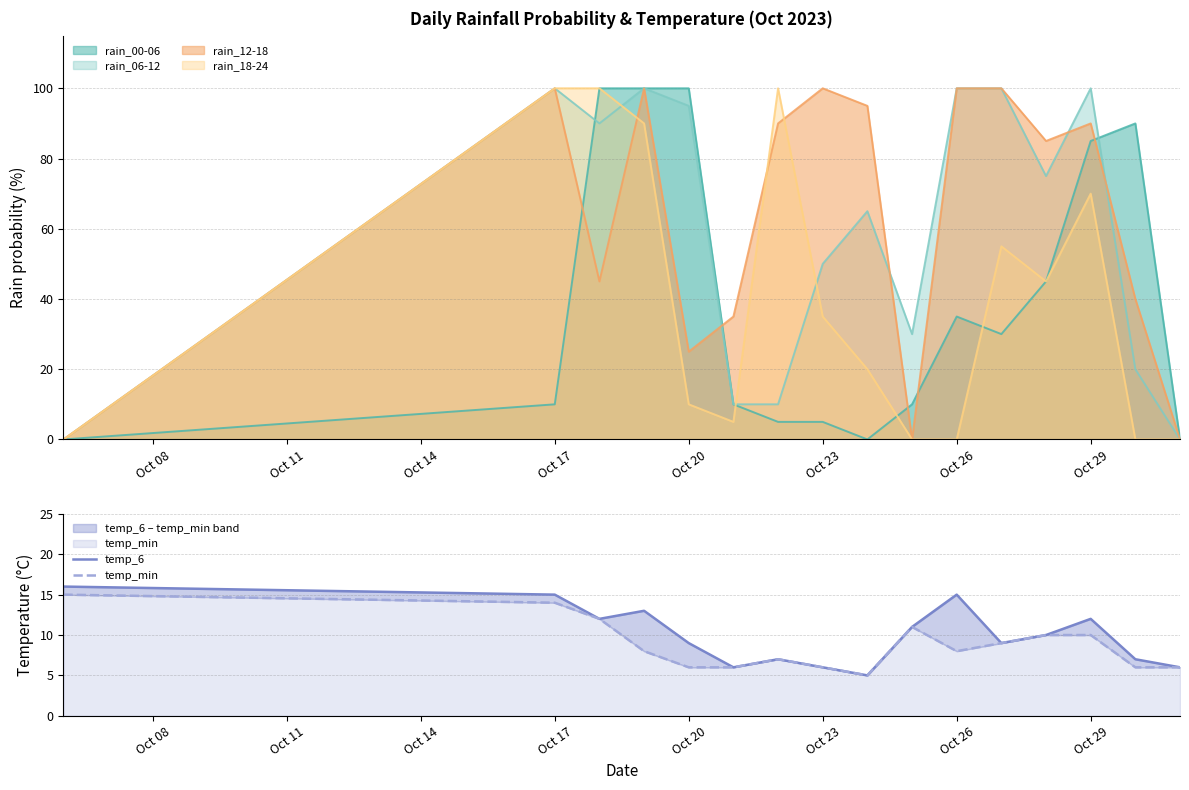

True or false: temp_6 has a value of 6 at Oct 20.

False